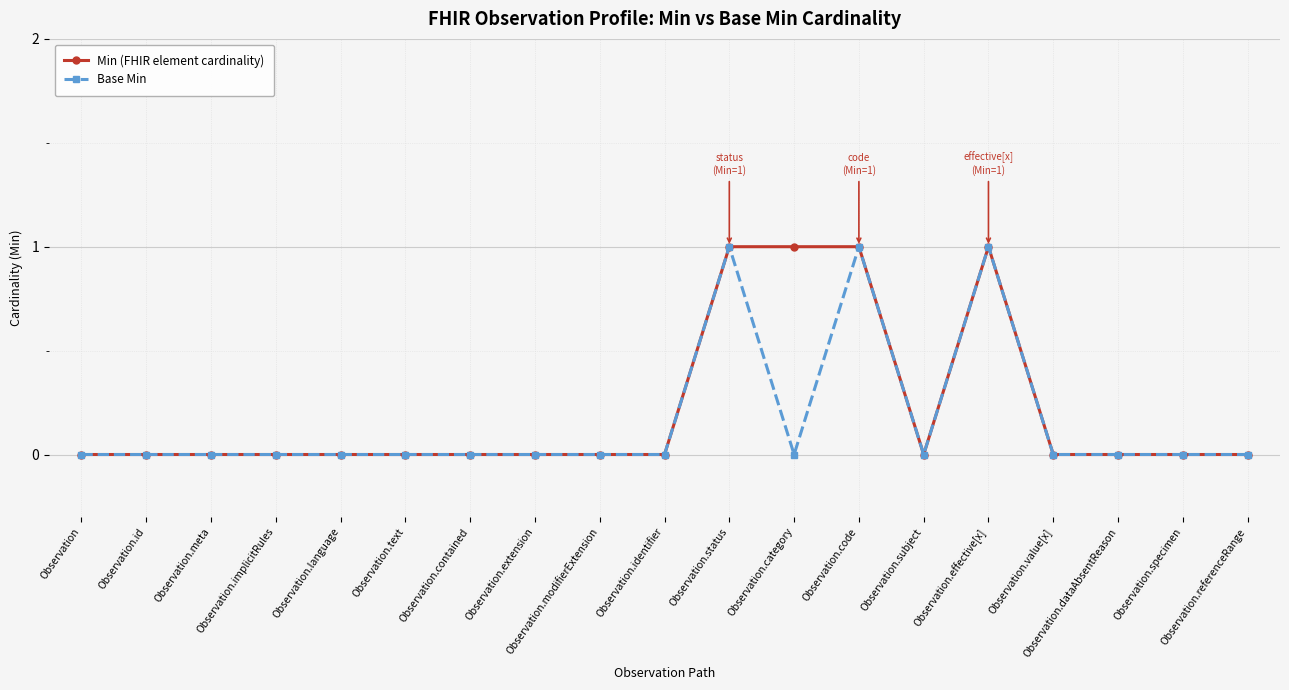

What position from the left is Observation.category?

12